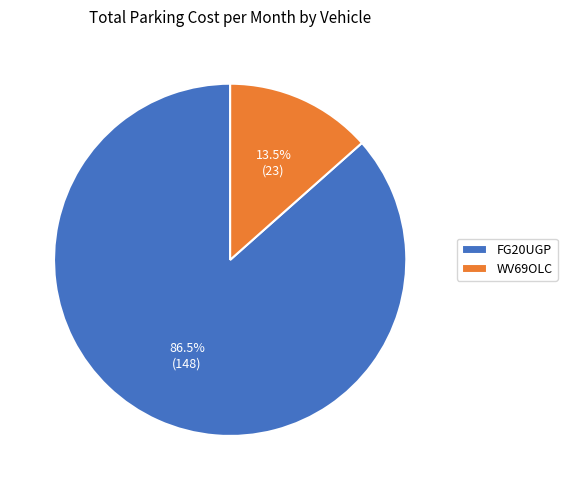

Approximately how many times larger is the value at WV69OLC compared to FG20UGP?

0.2